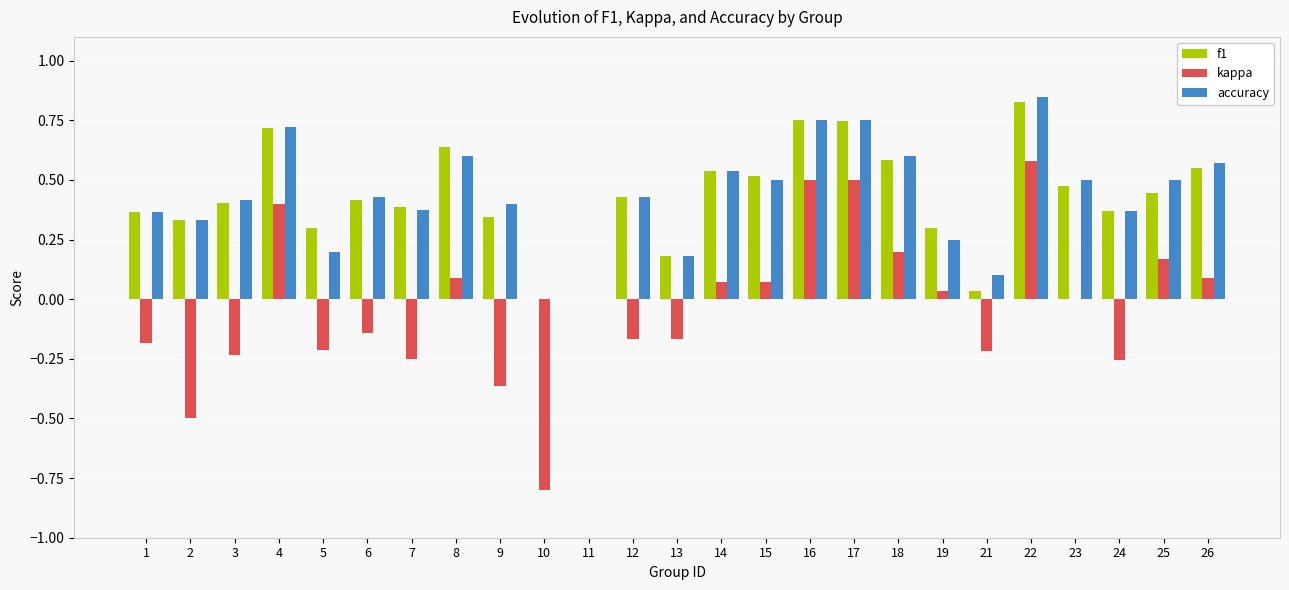

Does the chart contain stacked bars?

No